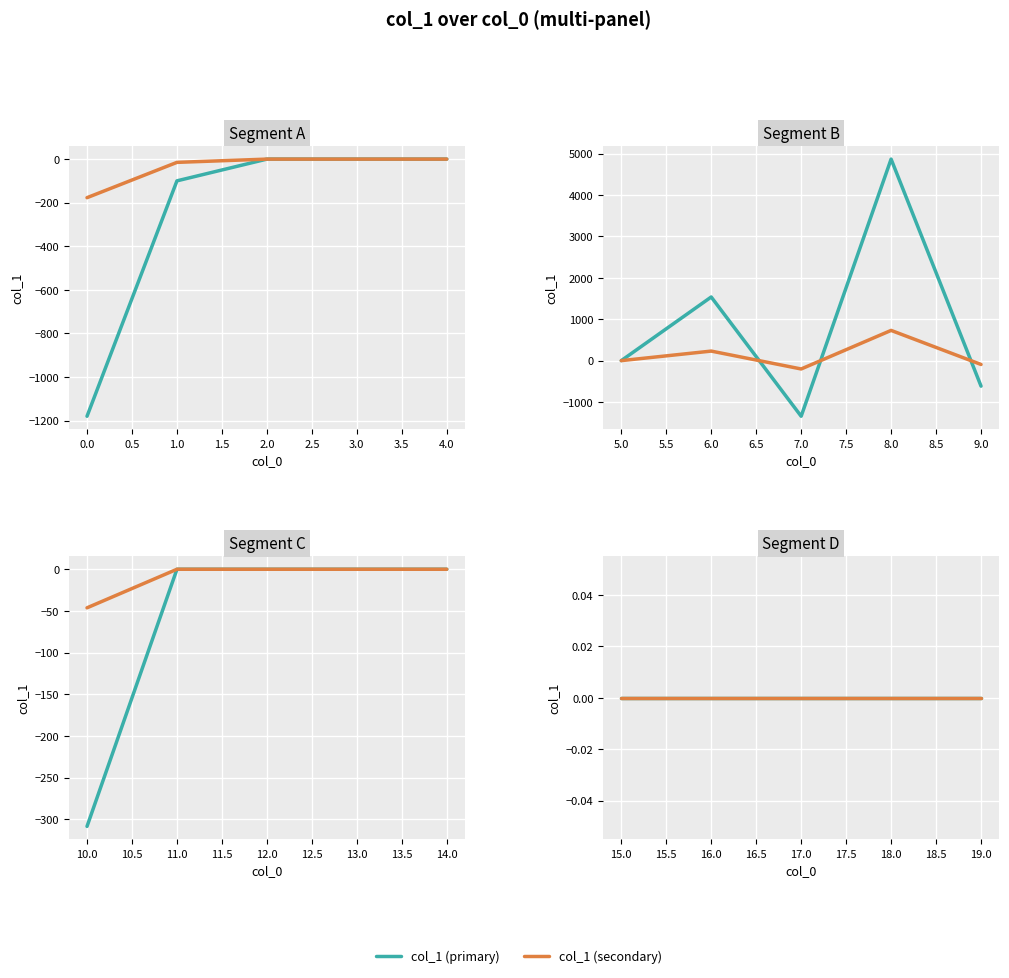

Which label corresponds to the largest value in the chart?

8